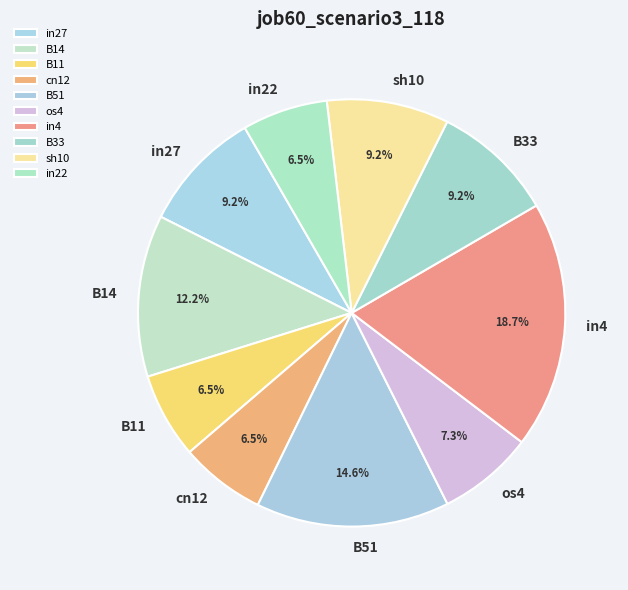

Between in27 and B51, which is larger?

B51